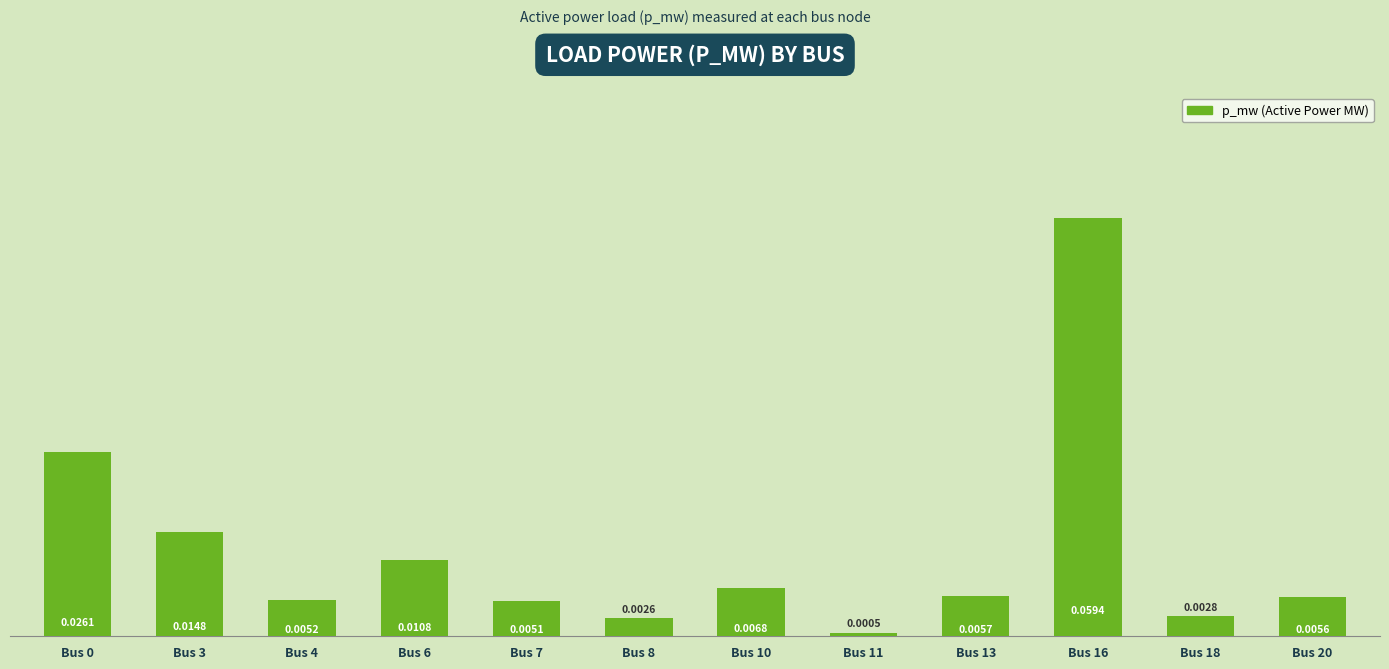

Between Bus 3 and Bus 16, which is larger?

Bus 16